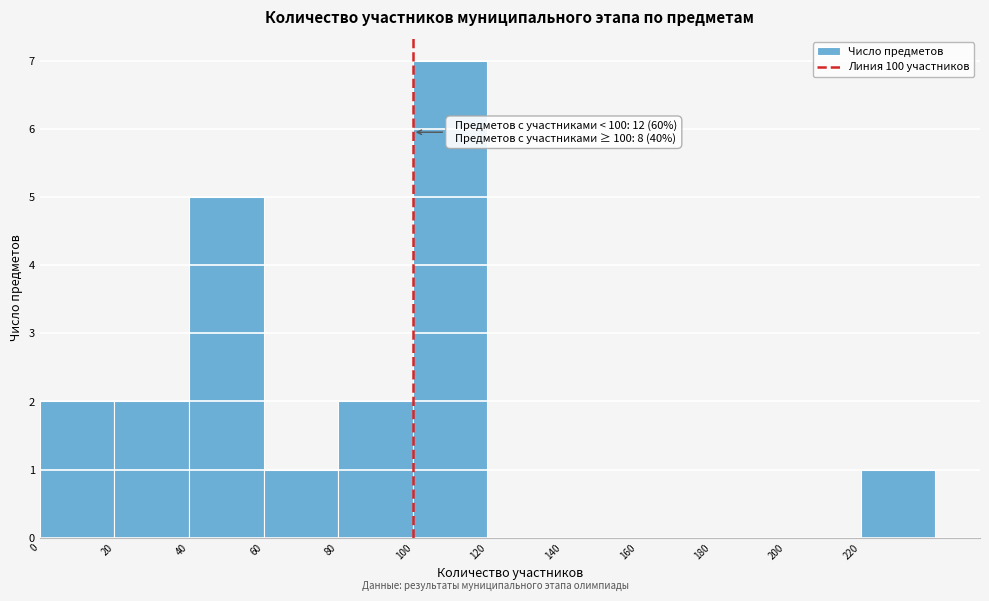

Over which range of the x-axis is the bar tallest?

100 to 120